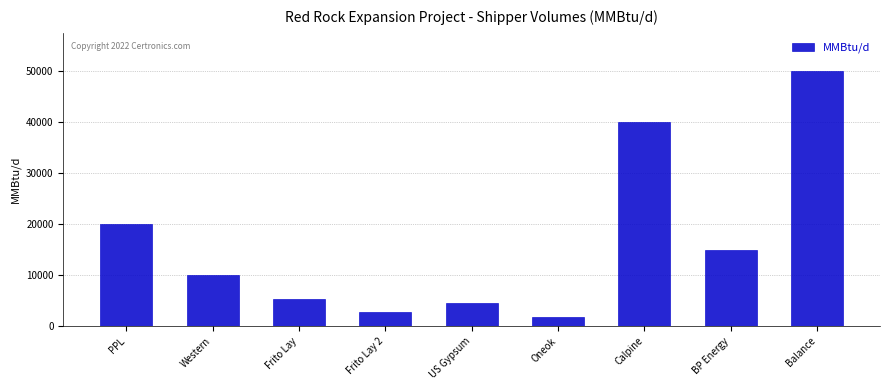

Which has a higher value, Frito Lay 2 or US Gypsum?

US Gypsum